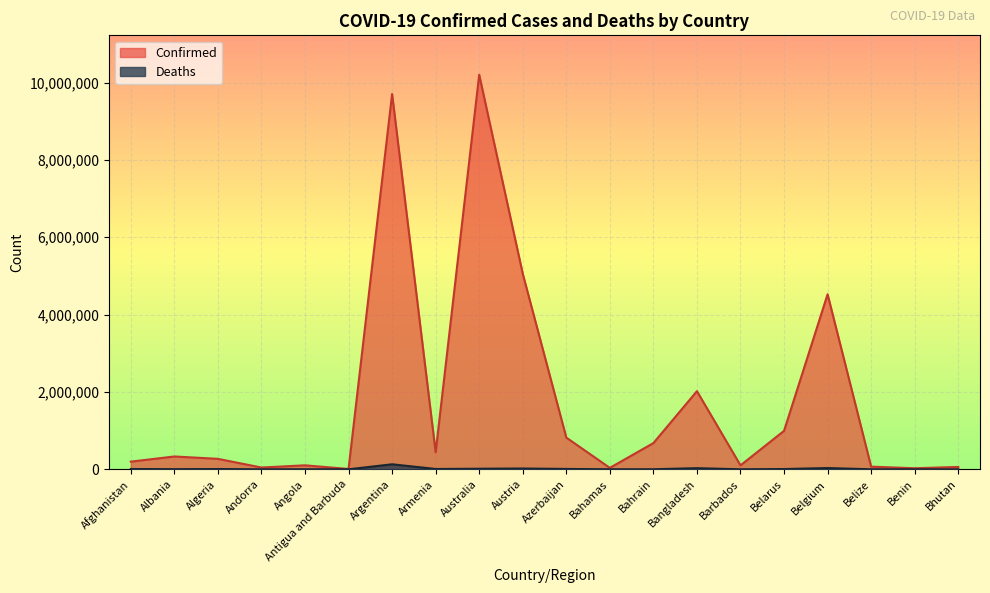

What value does the Deaths series have at Bahrain, to the nearest 50?

1500